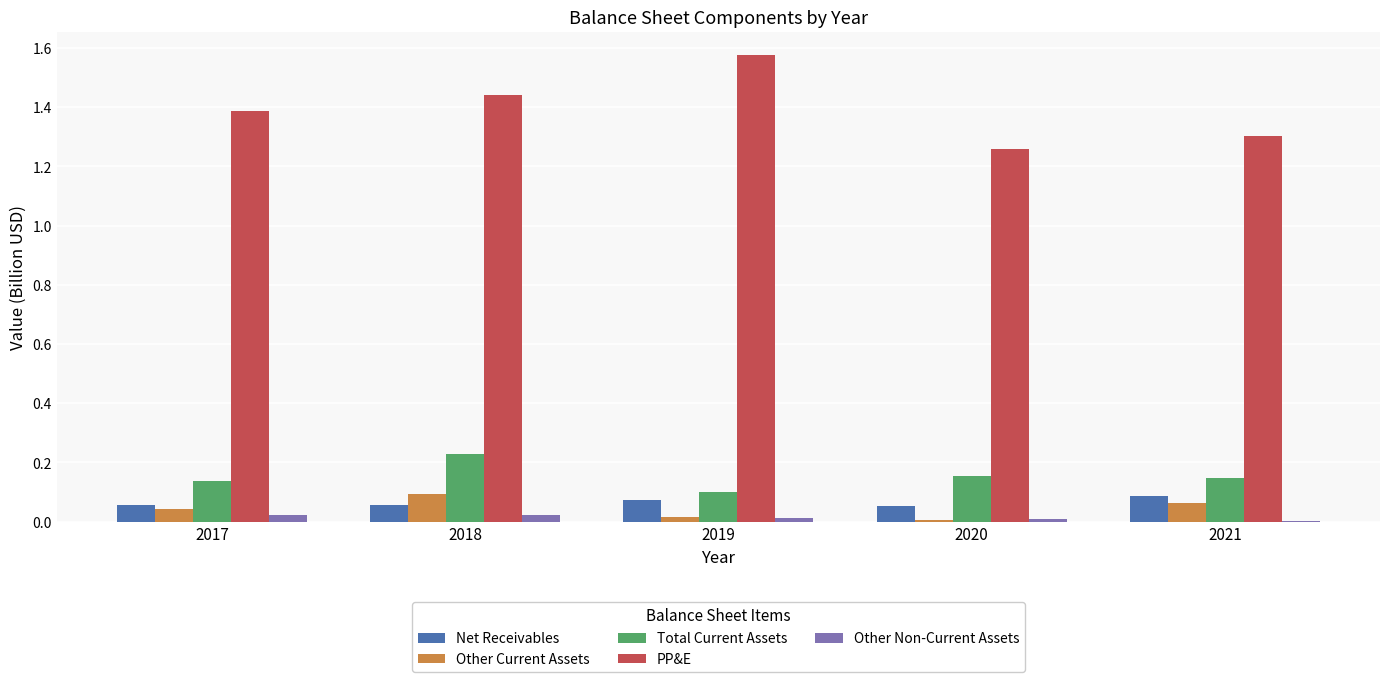

At which category is the sum across all series the highest?

2018